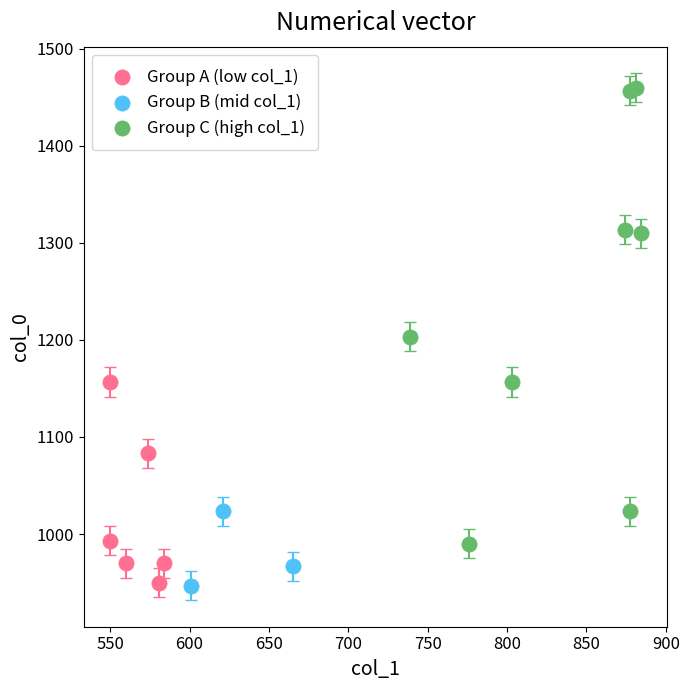

Which series has the largest Y range (max minus min)?

Group C (high col_1)